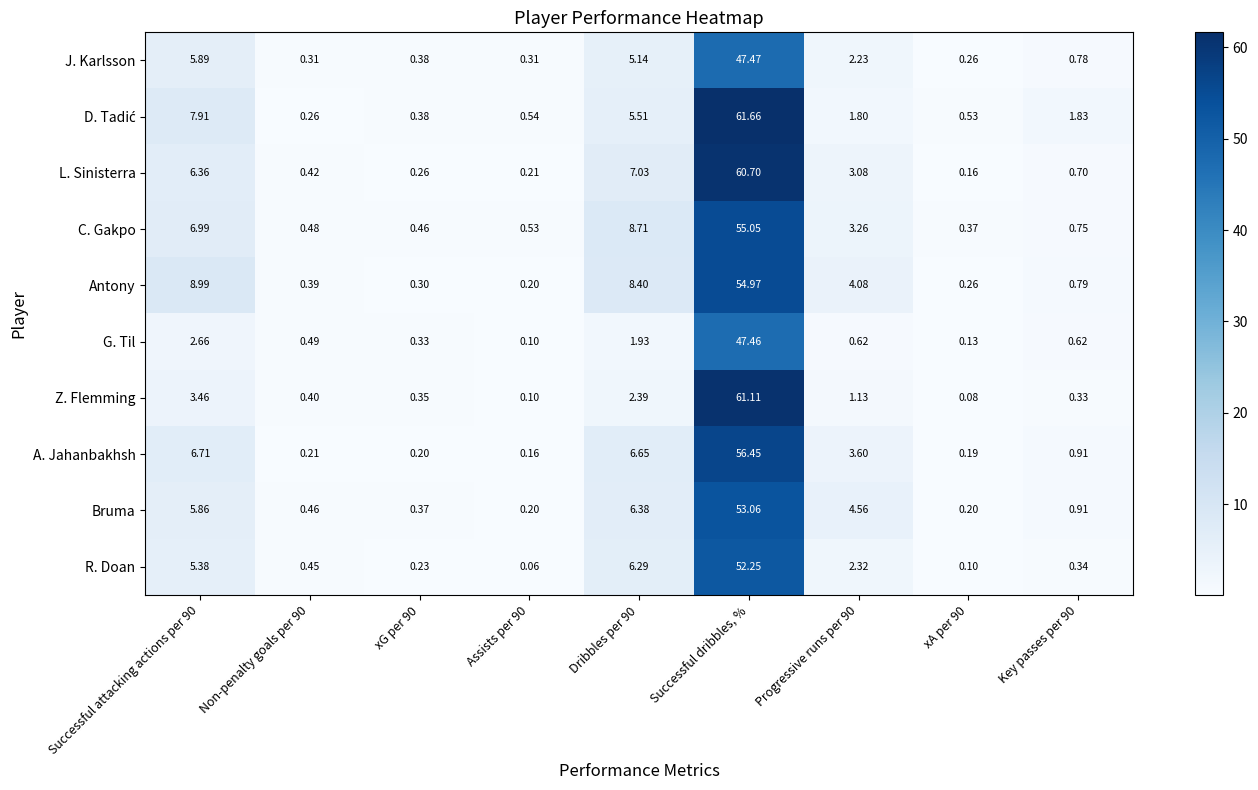

At which category is the sum across all series the highest?

Successful dribbles, %